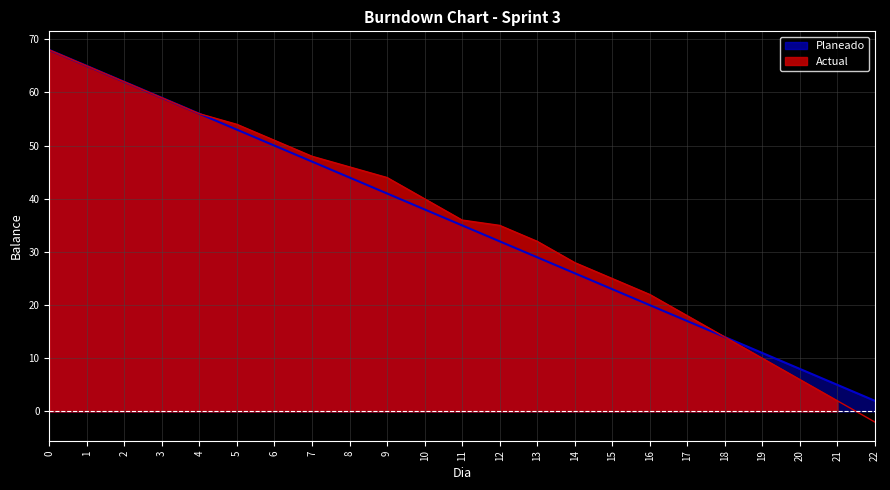

Between 18 and 21, which series saw the biggest shift?

Actual